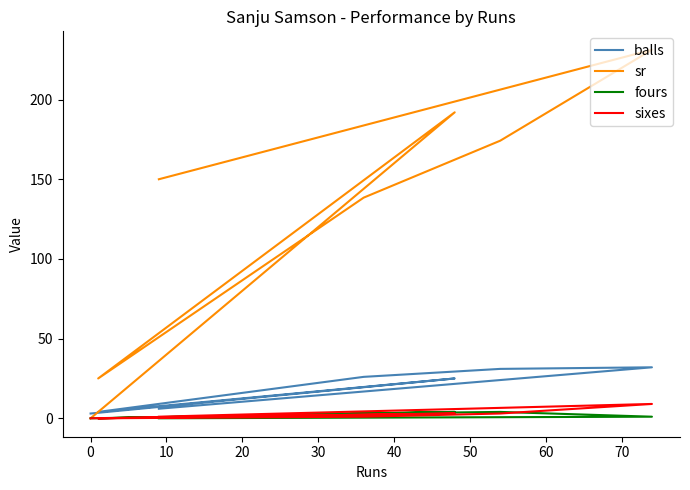

What is the sum of the balls values at 0 and 50?

35.0